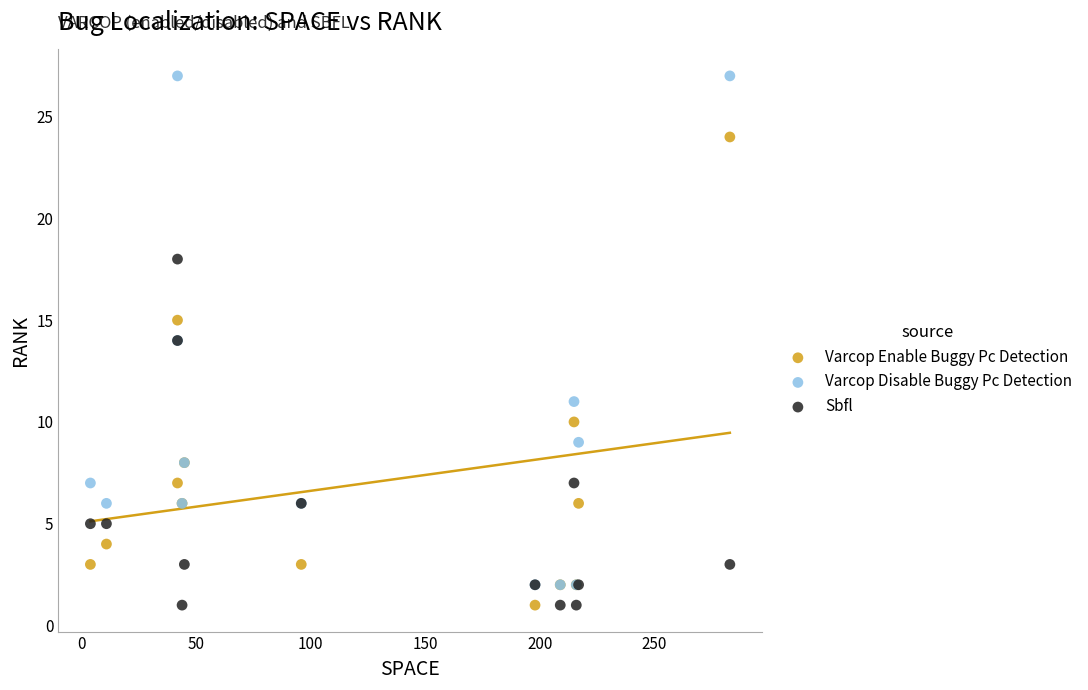

What are all the series names shown in the legend?

Varcop Enable Buggy Pc Detection, Varcop Disable Buggy Pc Detection, Sbfl